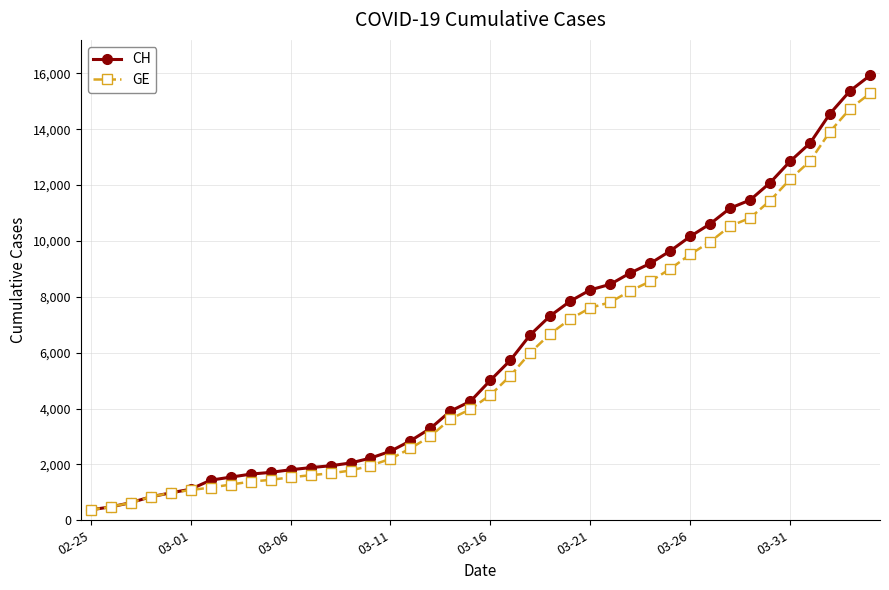

List the series in order of their peak value, lowest first.

GE, CH